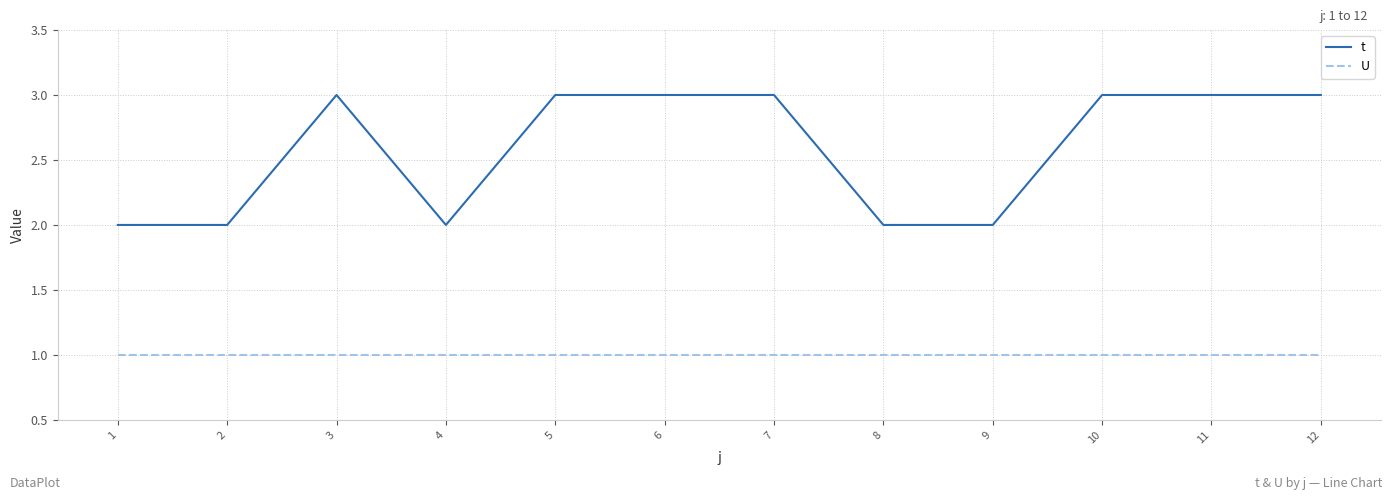

Which series changed the most between 9 and 10?

t